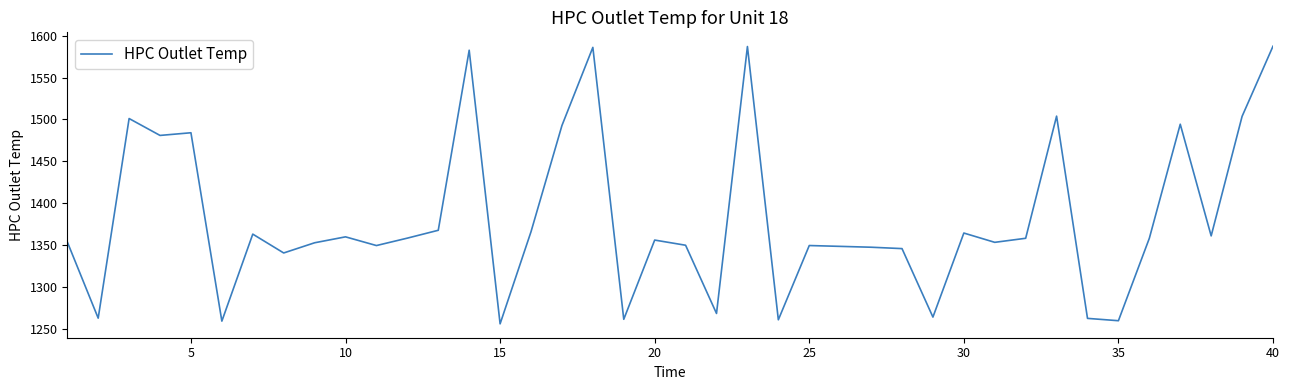

What is the greatest value displayed?

1587.4